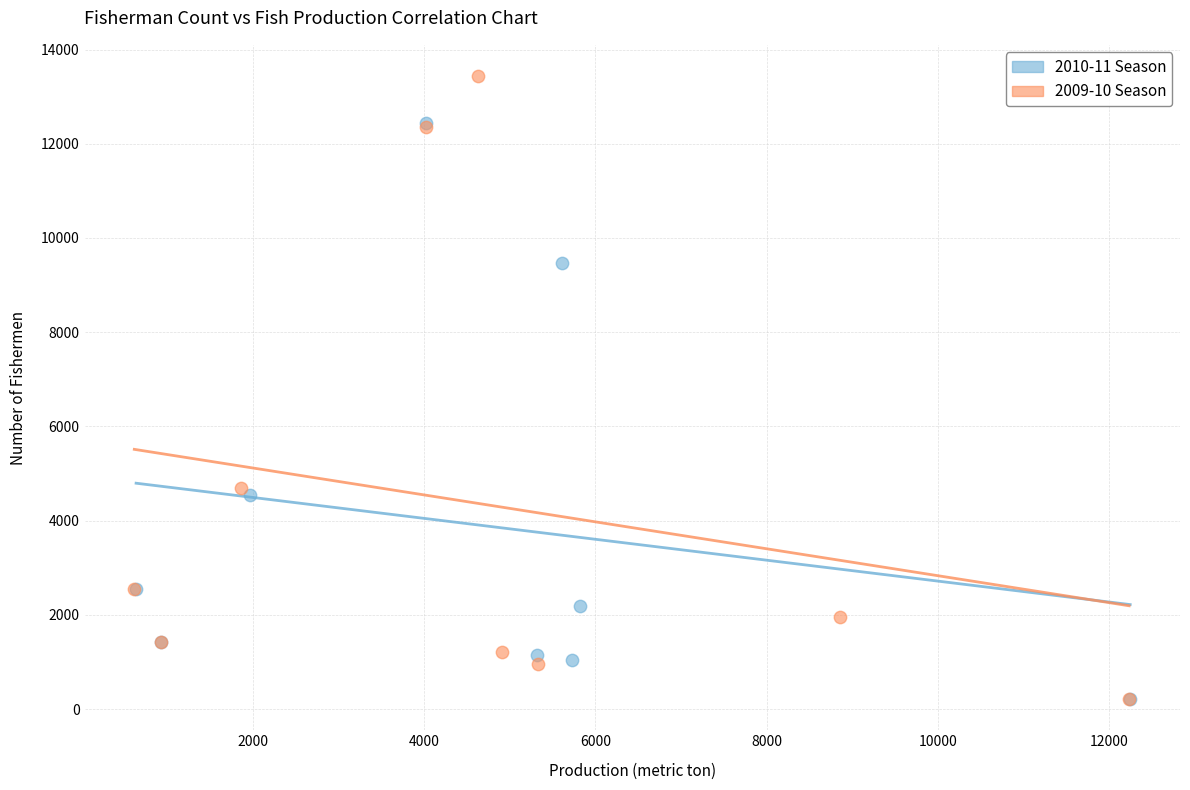

Which series reaches the maximum Y coordinate?

2009-10 Season